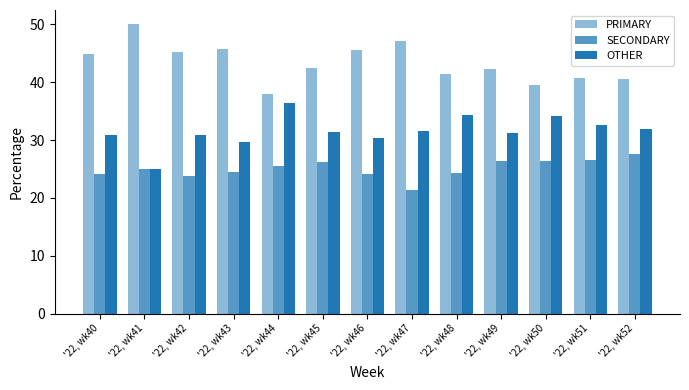

Where is PRIMARY nearest to the value 44?

'22, wk40